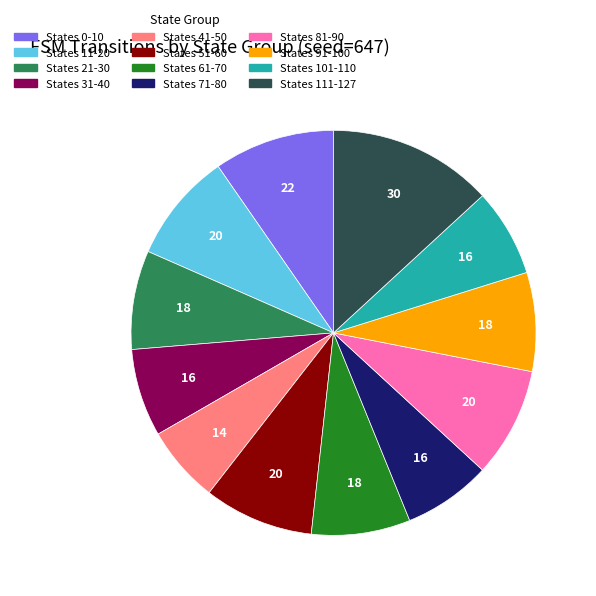

Is there any slice that represents more than half of the pie?

No